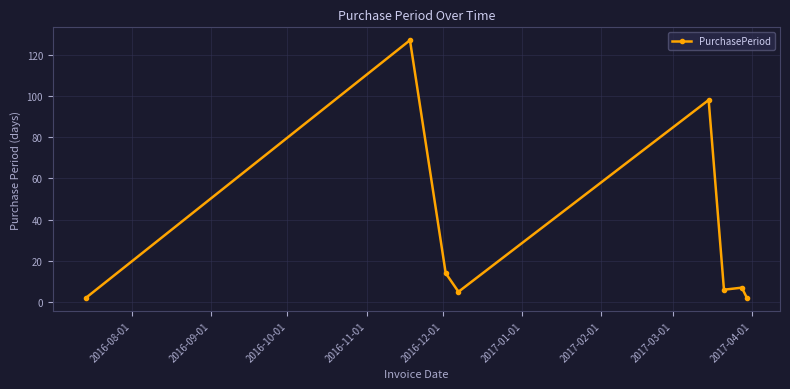

True or false: the data has more than 1 interior local peaks.

True